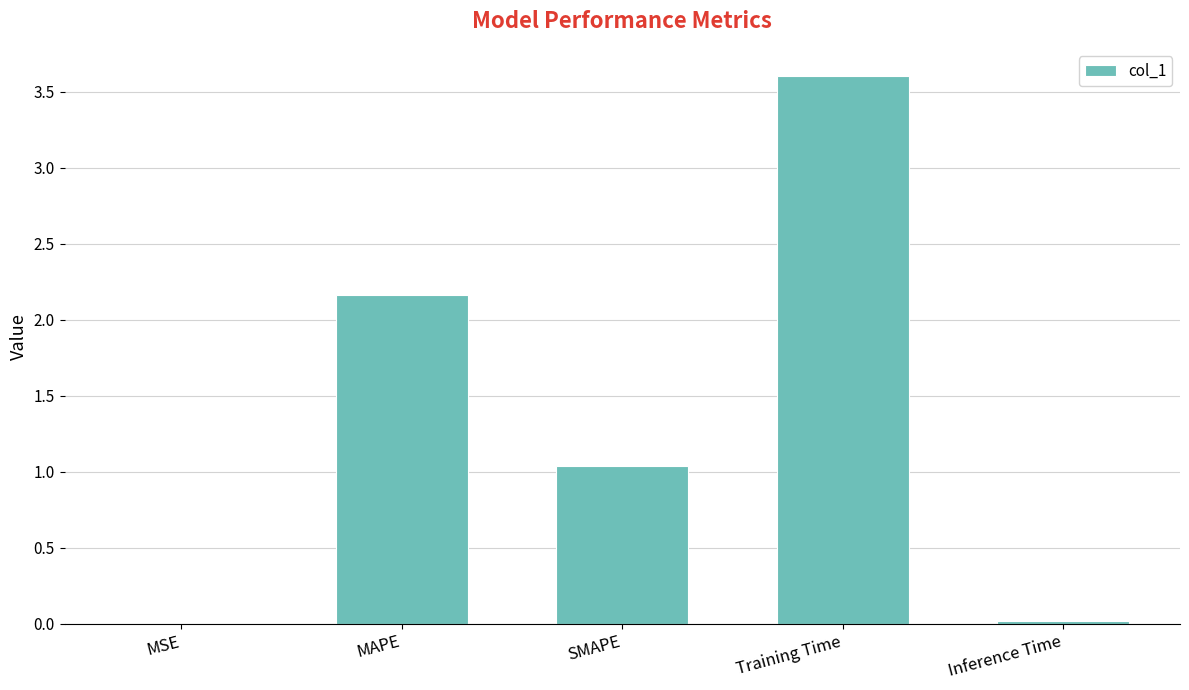

How many distinct data groups are displayed?

1